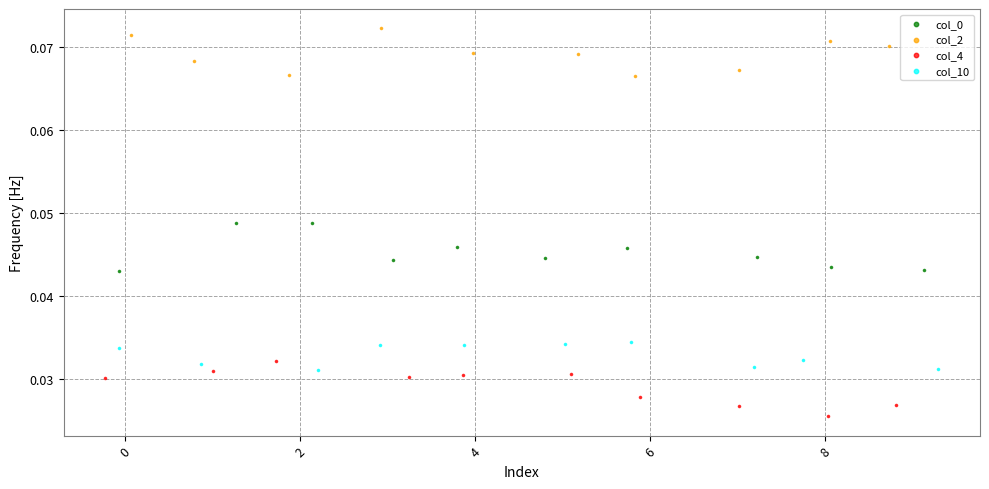

Which series reaches the maximum Y coordinate?

col_2